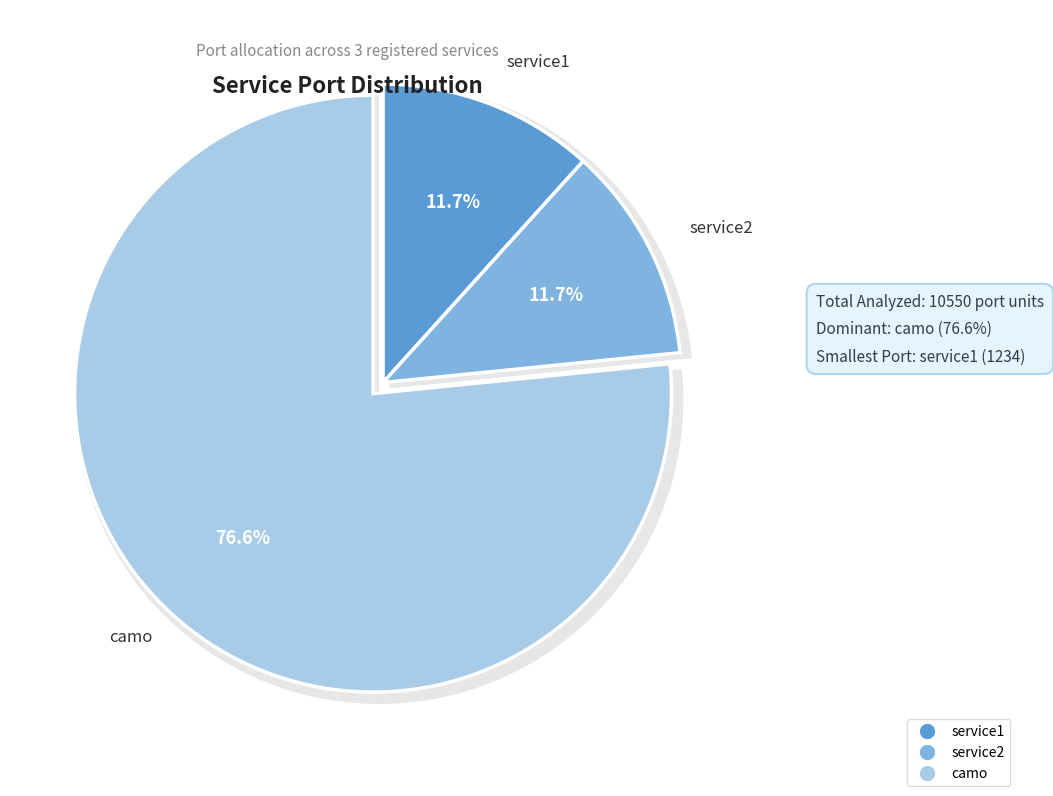

Approximately how many times larger is the value at service1 compared to service2?

1.0